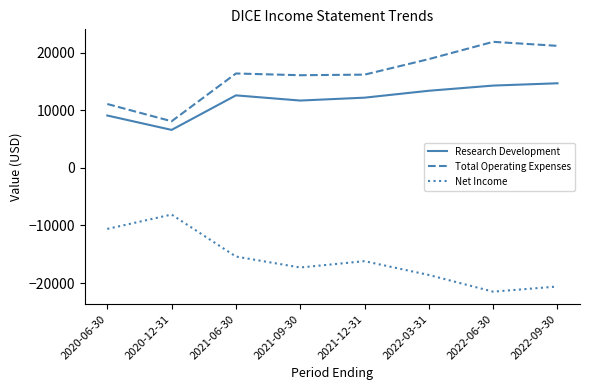

What is the difference between the highest and lowest values at 2021-09-30?

33400